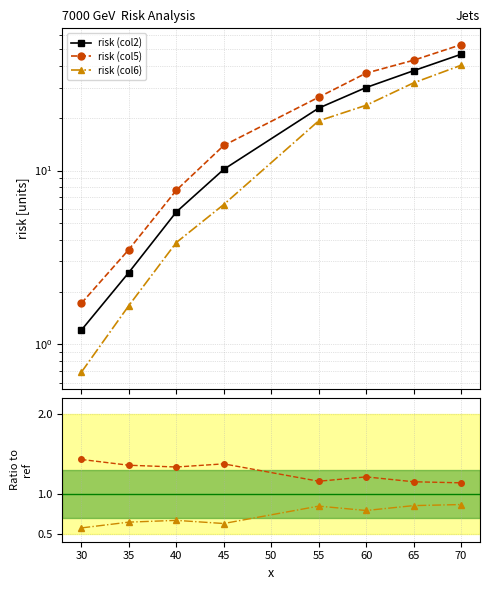

What is the value of the Ratio risk (col5) point at the 4th from the left?

1.4